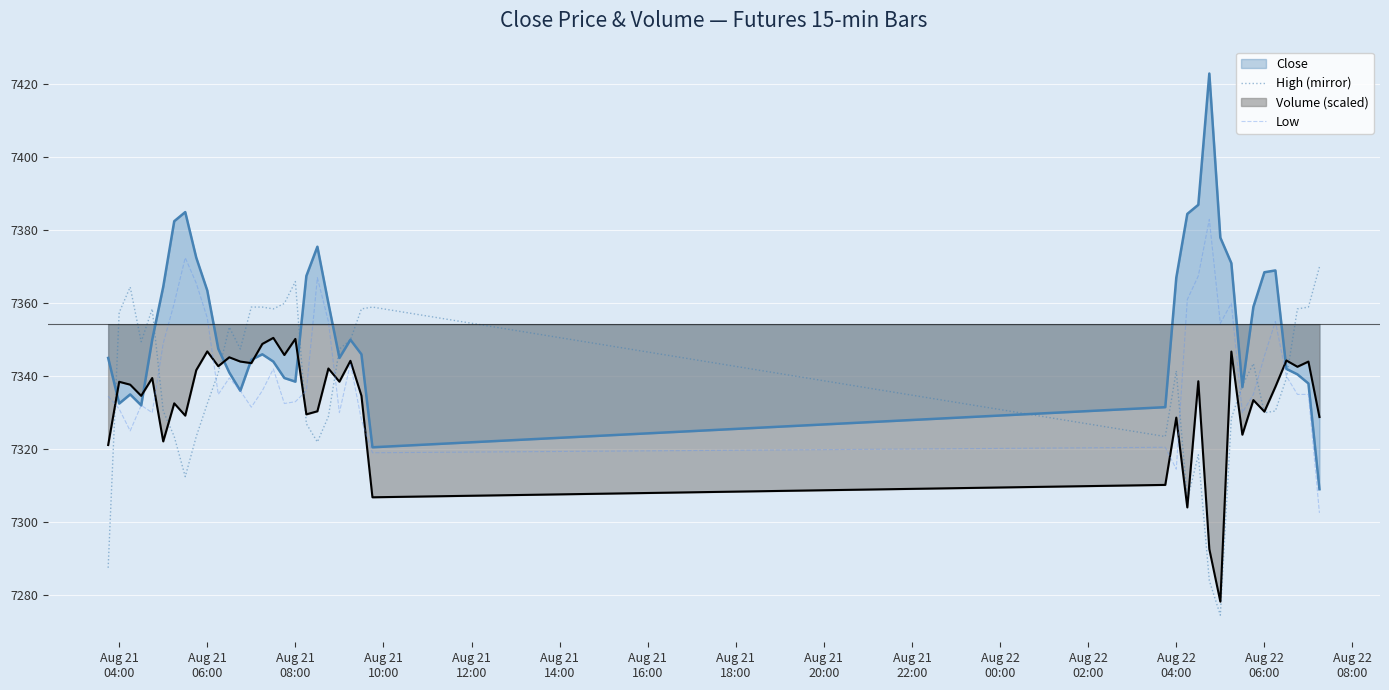

What is the lowest value of the Close series?

7309.0